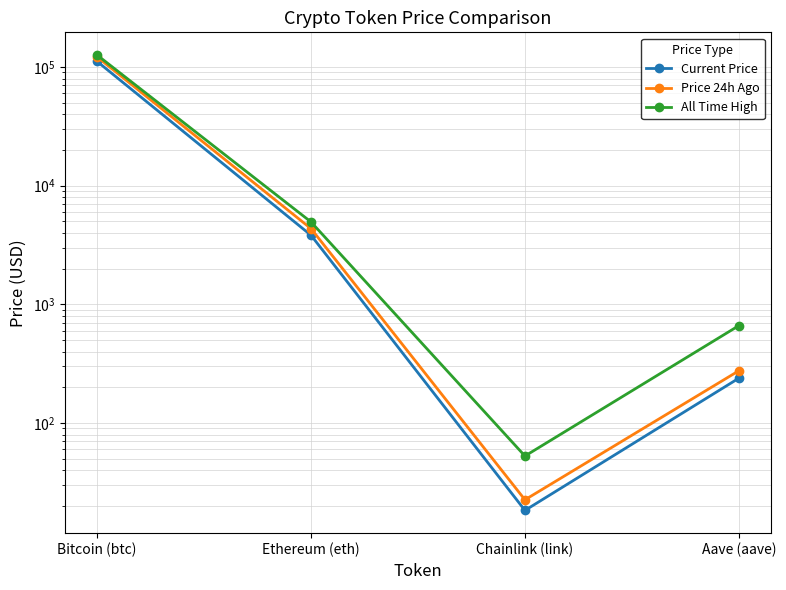

At which category is the sum across all series the highest?

Bitcoin (btc)